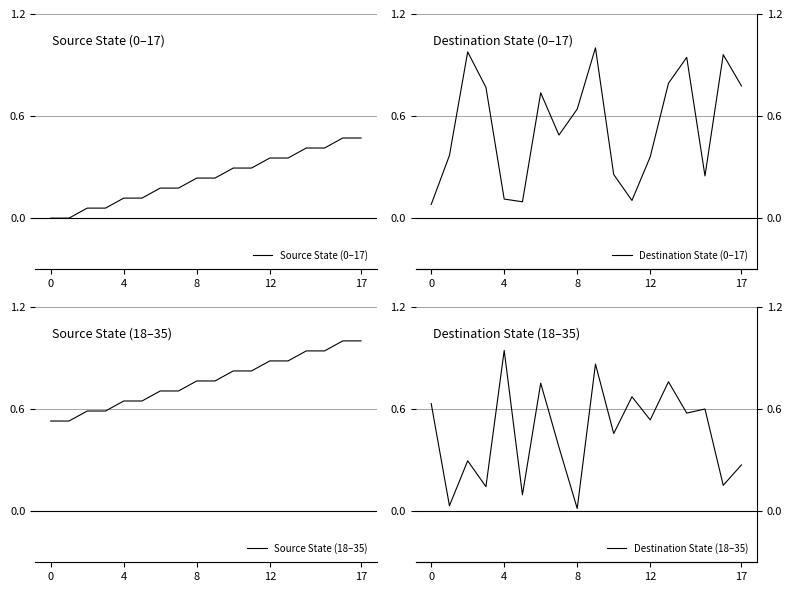

What are all the series names shown in the legend?

Source State (0–17), Destination State (0–17), Source State (18–35), Destination State (18–35)